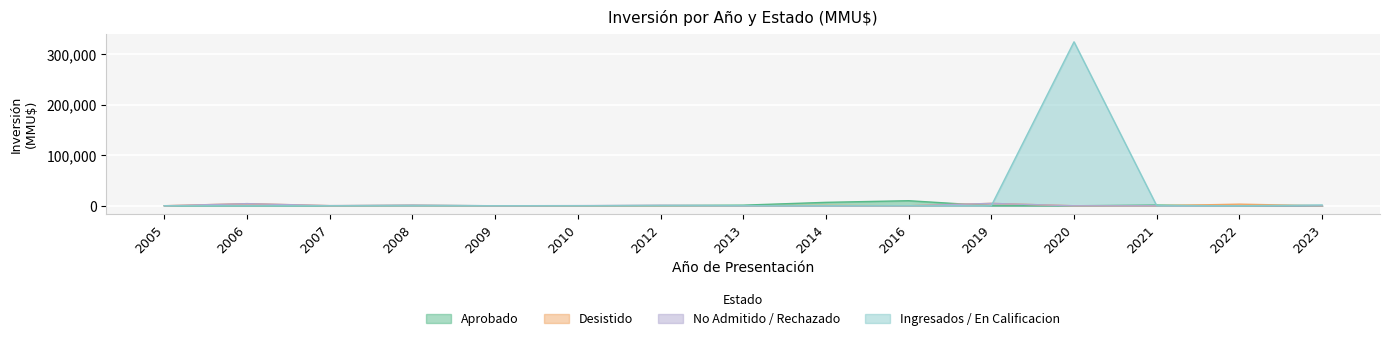

What value does the No Admitido / Rechazado series have at 2006?

4200